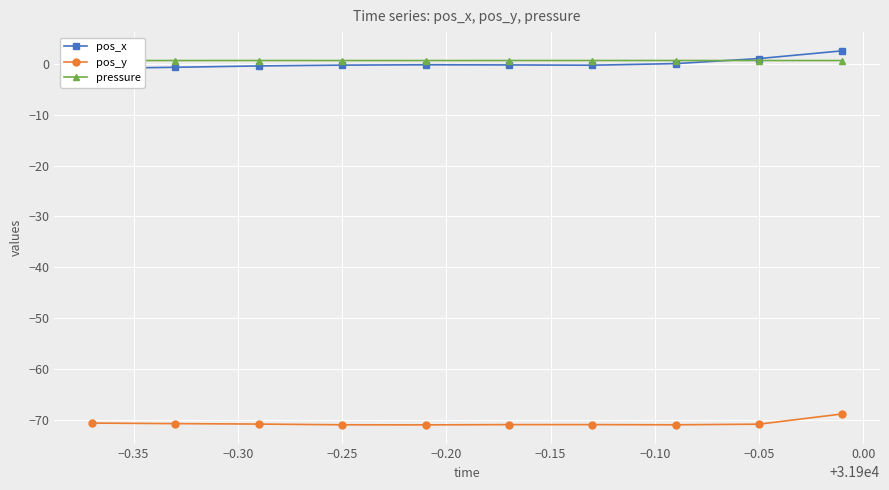

Count the number of data series in this chart.

3